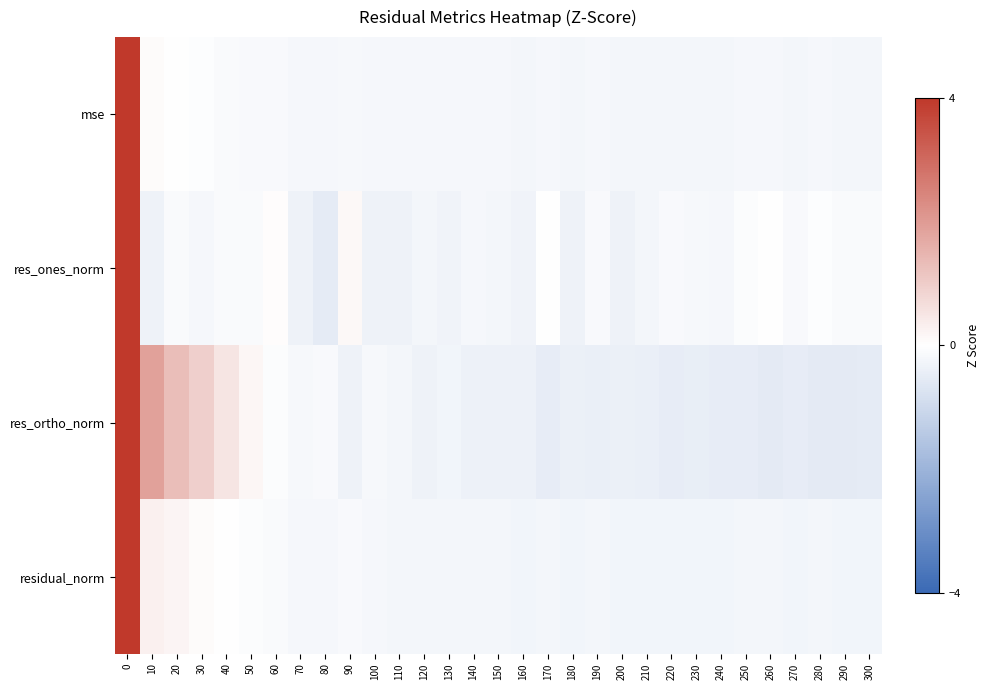

Reading right to left, what are all the values shown in this chart?

mse: 300=-0.2	290=-0.2	280=-0.2	270=-0.2	260=-0.2	250=-0.2	240=-0.2	230=-0.2	220=-0.2	210=-0.2	200=-0.2	190=-0.2	180=-0.2	170=-0.2	160=-0.2	150=-0.2	140=-0.2	130=-0.2	120=-0.2	110=-0.2	100=-0.2	90=-0.2	80=-0.2	70=-0.2	60=-0.1	50=-0.1	40=-0.1	30=-0.0	20=0.0	10=0.1	0=4.0
res_ones_norm: 300=-0.1	290=-0.1	280=-0.0	270=-0.1	260=-0.0	250=-0.1	240=-0.2	230=-0.2	220=-0.1	210=-0.2	200=-0.3	190=-0.1	180=-0.3	170=-0.0	160=-0.3	150=-0.2	140=-0.2	130=-0.3	120=-0.2	110=-0.3	100=-0.3	90=0.1	80=-0.5	70=-0.3	60=0.1	50=-0.1	40=-0.1	30=-0.2	20=-0.1	10=-0.3	0=4.0
res_ortho_norm: 300=-0.5	290=-0.5	280=-0.5	270=-0.5	260=-0.5	250=-0.5	240=-0.5	230=-0.5	220=-0.5	210=-0.4	200=-0.4	190=-0.4	180=-0.4	170=-0.5	160=-0.4	150=-0.4	140=-0.4	130=-0.3	120=-0.3	110=-0.2	100=-0.2	90=-0.3	80=-0.1	70=-0.2	60=-0.1	50=0.2	40=0.5	30=1.0	20=1.3	10=1.9	0=4.0
residual_norm: 300=-0.3	290=-0.3	280=-0.2	270=-0.3	260=-0.2	250=-0.2	240=-0.3	230=-0.3	220=-0.3	210=-0.3	200=-0.3	190=-0.2	180=-0.3	170=-0.2	160=-0.3	150=-0.2	140=-0.2	130=-0.2	120=-0.2	110=-0.2	100=-0.2	90=-0.1	80=-0.2	70=-0.2	60=-0.1	50=-0.1	40=-0.0	30=0.1	20=0.2	10=0.3	0=4.0